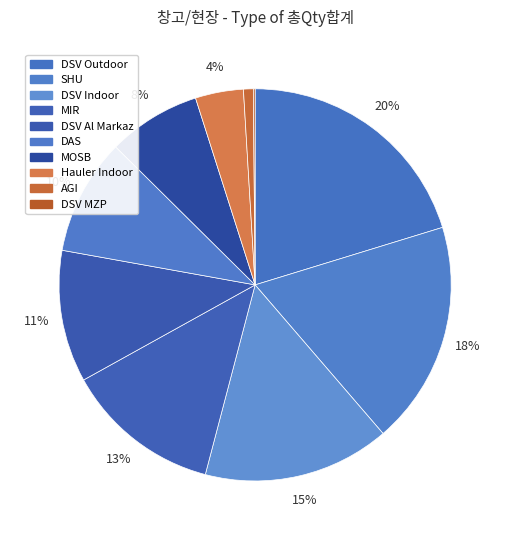

The DSV MZP slice represents 0% of the pie. True or false?

True